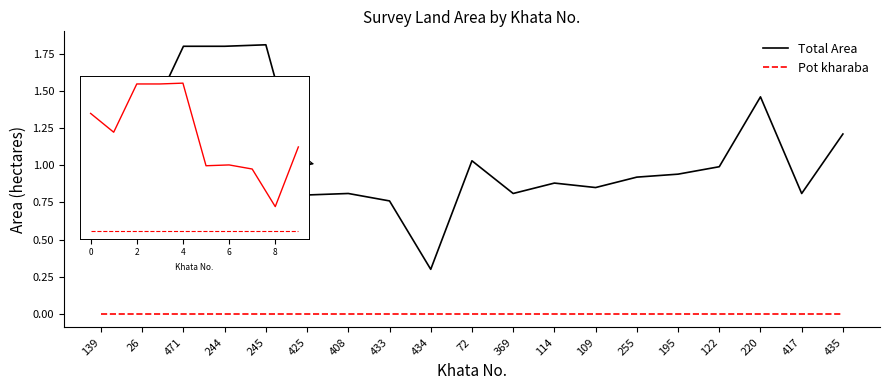

Is it true that Pot kharaba equals 0.0 at 109?

True